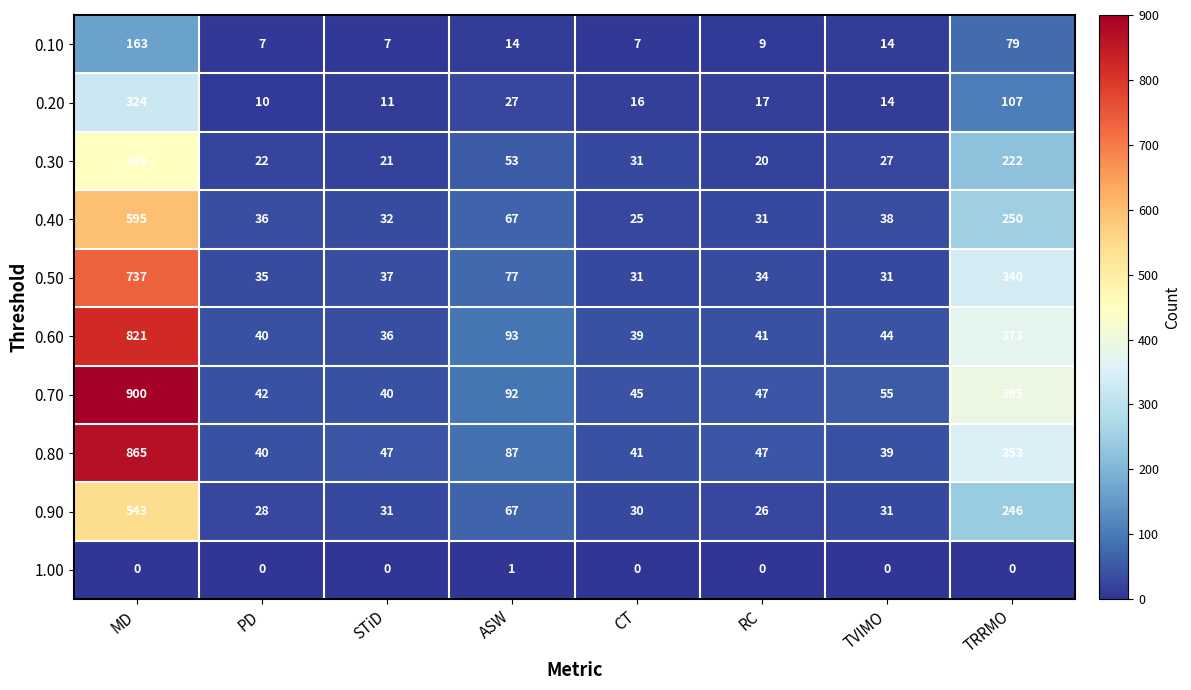

What is the difference between the maximum and minimum values in the 0.70 series?

860